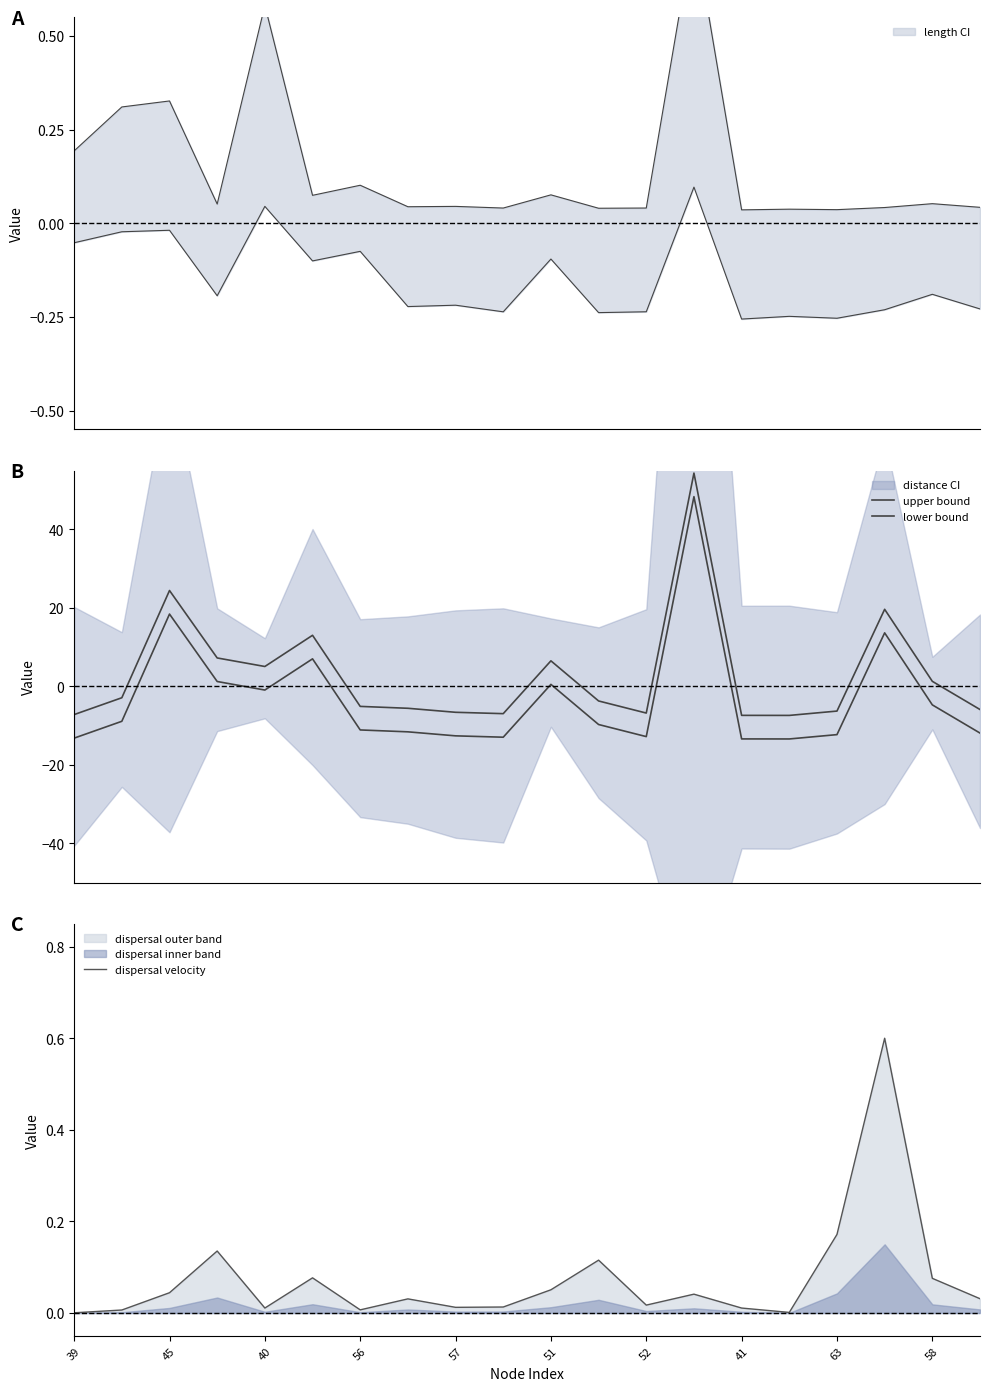

Rank the series at 17 from lowest to highest value.

dispersal velocity, lower bound, upper bound